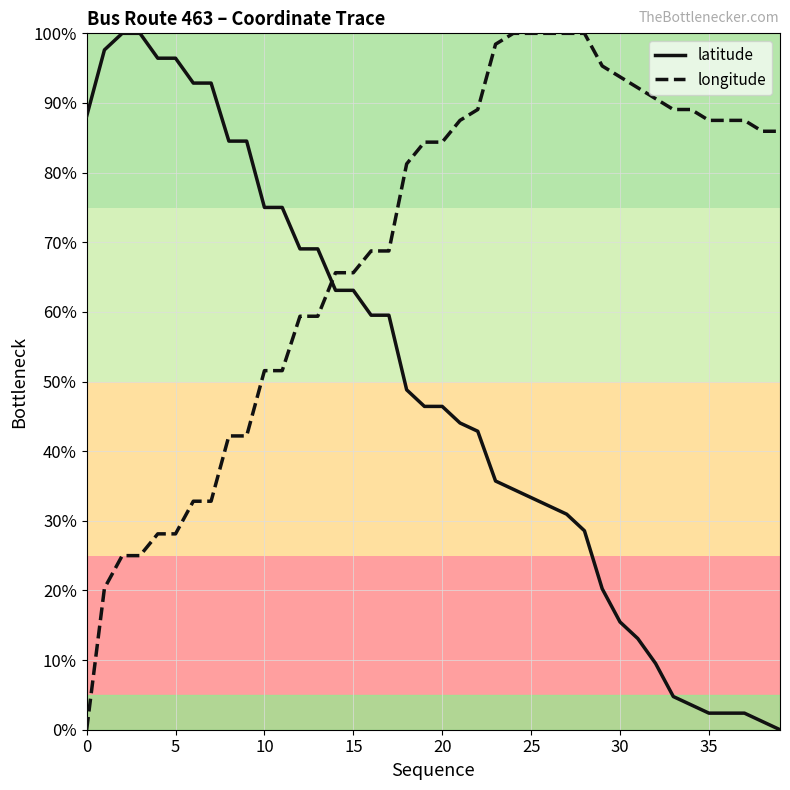

How many values in the latitude series are below 46?

19